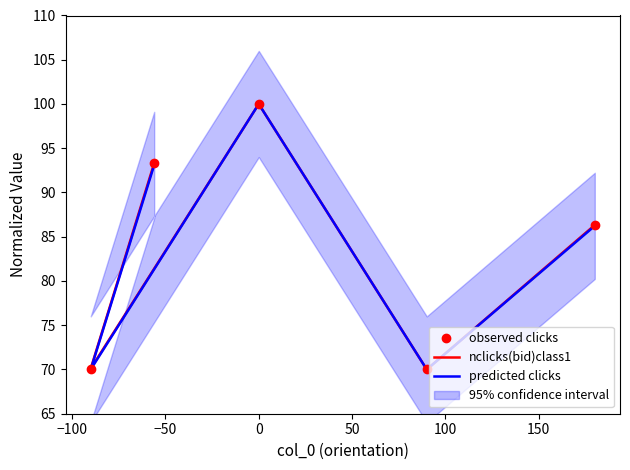

At how many categories does at least one series exceed 92?

2